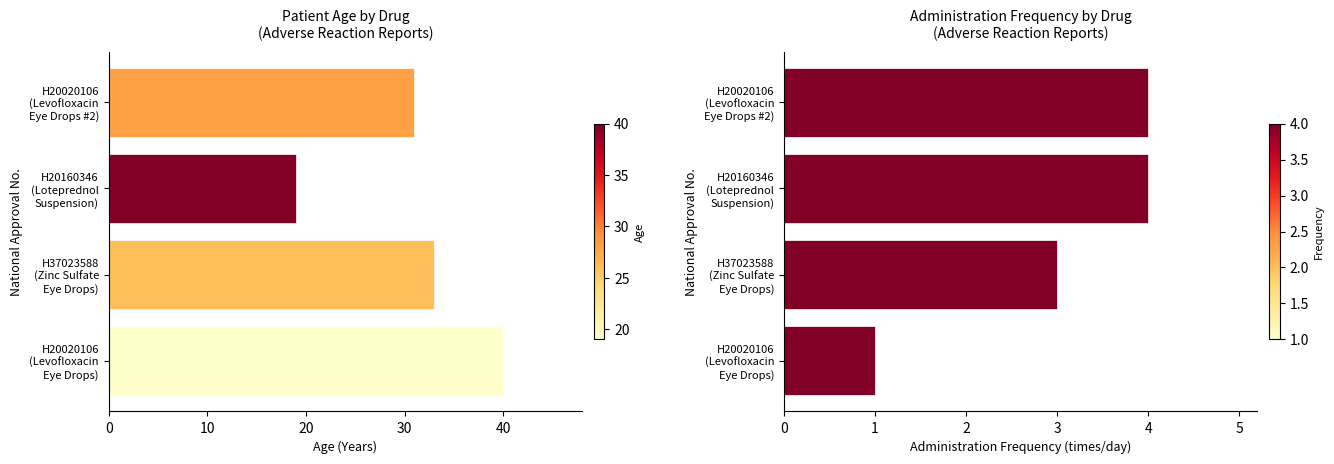

Which has a higher value, H37023588 (Zinc Sulfate Eye Drops) or H20020106 (Levofloxacin Eye Drops #2)?

H37023588 (Zinc Sulfate Eye Drops)